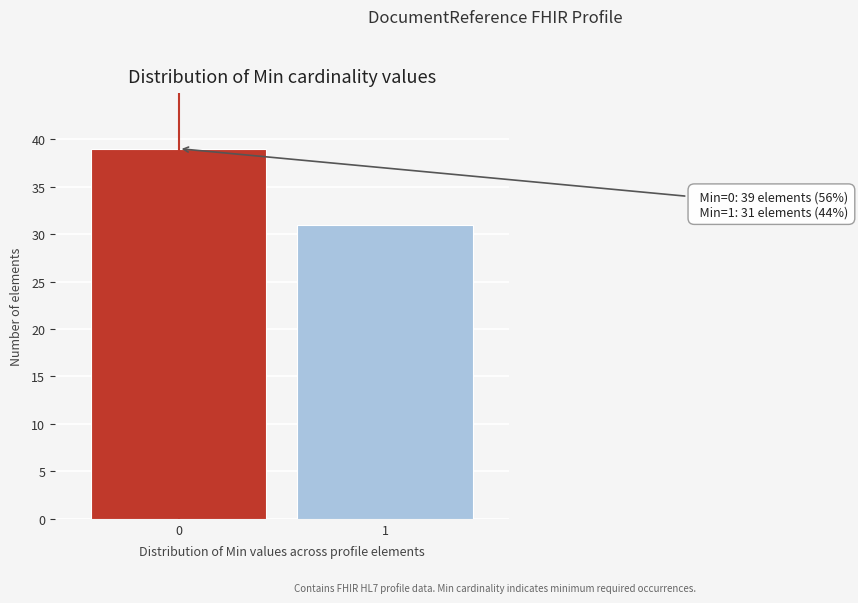

Reading left to right, what are all the values shown in this chart?

39	31